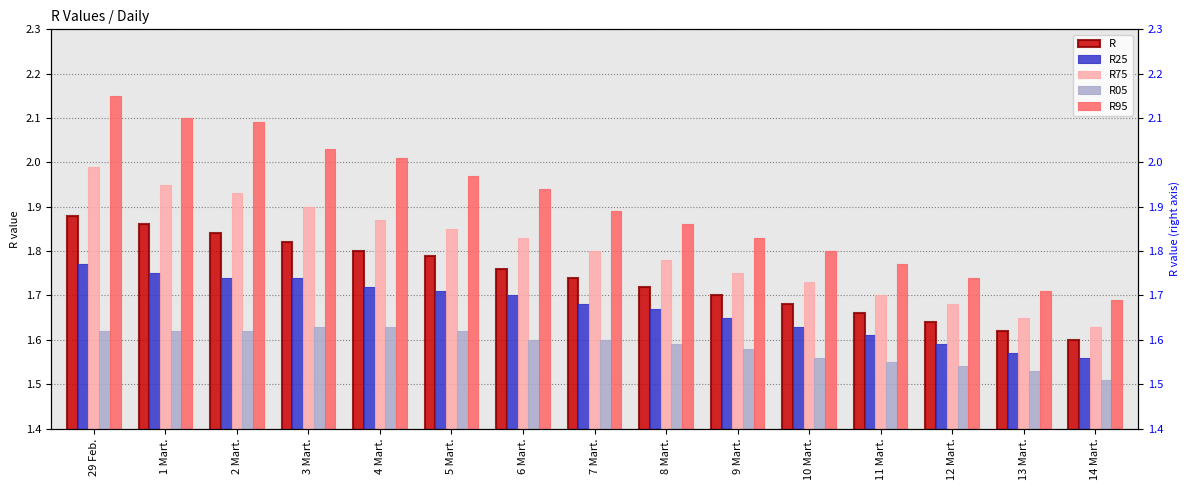

Reading left to right, transcribe all the data shown in this chart.

R: 29 Feb.=1.9	1 Mart.=1.9	2 Mart.=1.8	3 Mart.=1.8	4 Mart.=1.8	5 Mart.=1.8	6 Mart.=1.8	7 Mart.=1.7	8 Mart.=1.7	9 Mart.=1.7	10 Mart.=1.7	11 Mart.=1.7	12 Mart.=1.6	13 Mart.=1.6	14 Mart.=1.6
R25: 29 Feb.=1.8	1 Mart.=1.8	2 Mart.=1.7	3 Mart.=1.7	4 Mart.=1.7	5 Mart.=1.7	6 Mart.=1.7	7 Mart.=1.7	8 Mart.=1.7	9 Mart.=1.6	10 Mart.=1.6	11 Mart.=1.6	12 Mart.=1.6	13 Mart.=1.6	14 Mart.=1.6
R75: 29 Feb.=2.0	1 Mart.=1.9	2 Mart.=1.9	3 Mart.=1.9	4 Mart.=1.9	5 Mart.=1.9	6 Mart.=1.8	7 Mart.=1.8	8 Mart.=1.8	9 Mart.=1.8	10 Mart.=1.7	11 Mart.=1.7	12 Mart.=1.7	13 Mart.=1.6	14 Mart.=1.6
R05: 29 Feb.=1.6	1 Mart.=1.6	2 Mart.=1.6	3 Mart.=1.6	4 Mart.=1.6	5 Mart.=1.6	6 Mart.=1.6	7 Mart.=1.6	8 Mart.=1.6	9 Mart.=1.6	10 Mart.=1.6	11 Mart.=1.6	12 Mart.=1.5	13 Mart.=1.5	14 Mart.=1.5
R95: 29 Feb.=2.1	1 Mart.=2.1	2 Mart.=2.1	3 Mart.=2.0	4 Mart.=2.0	5 Mart.=2.0	6 Mart.=1.9	7 Mart.=1.9	8 Mart.=1.9	9 Mart.=1.8	10 Mart.=1.8	11 Mart.=1.8	12 Mart.=1.7	13 Mart.=1.7	14 Mart.=1.7